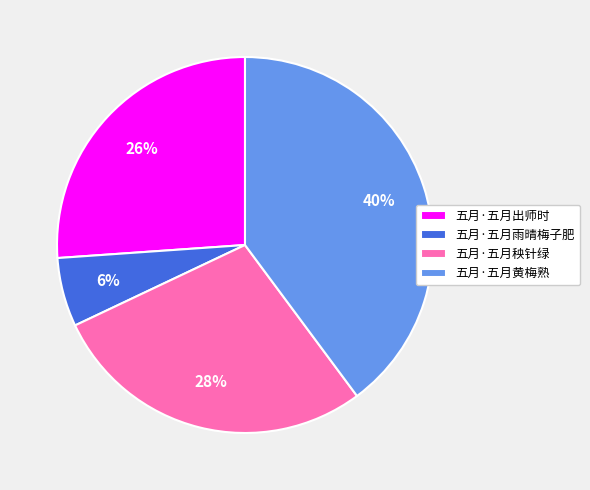

To the nearest percent, what is the average slice percentage?

25%